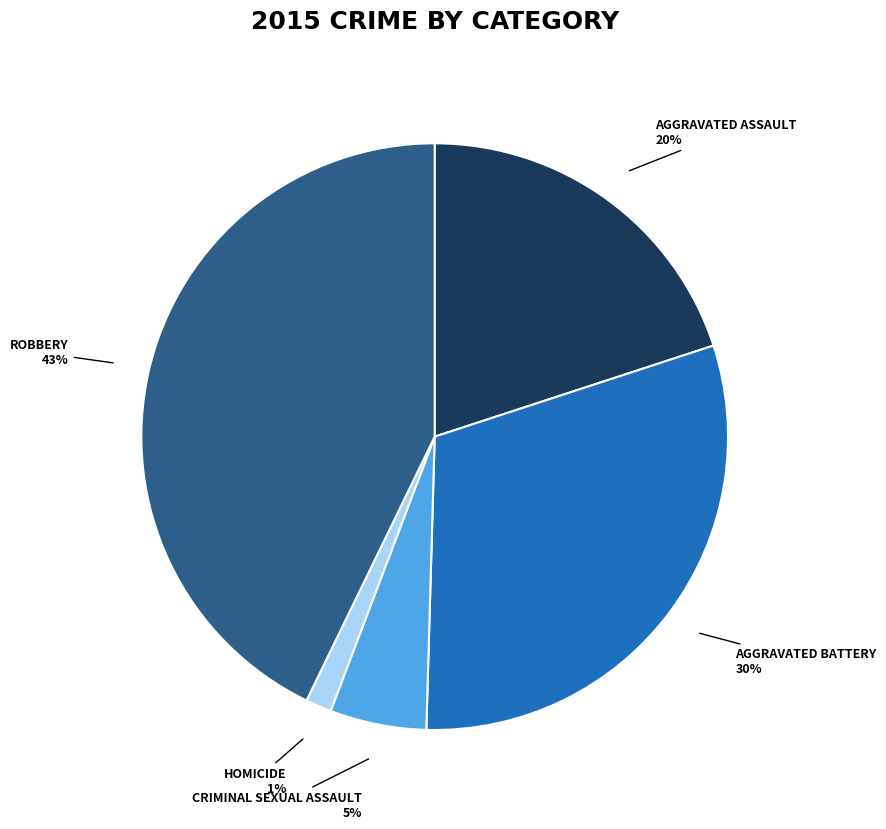

Does any single category account for the majority?

No